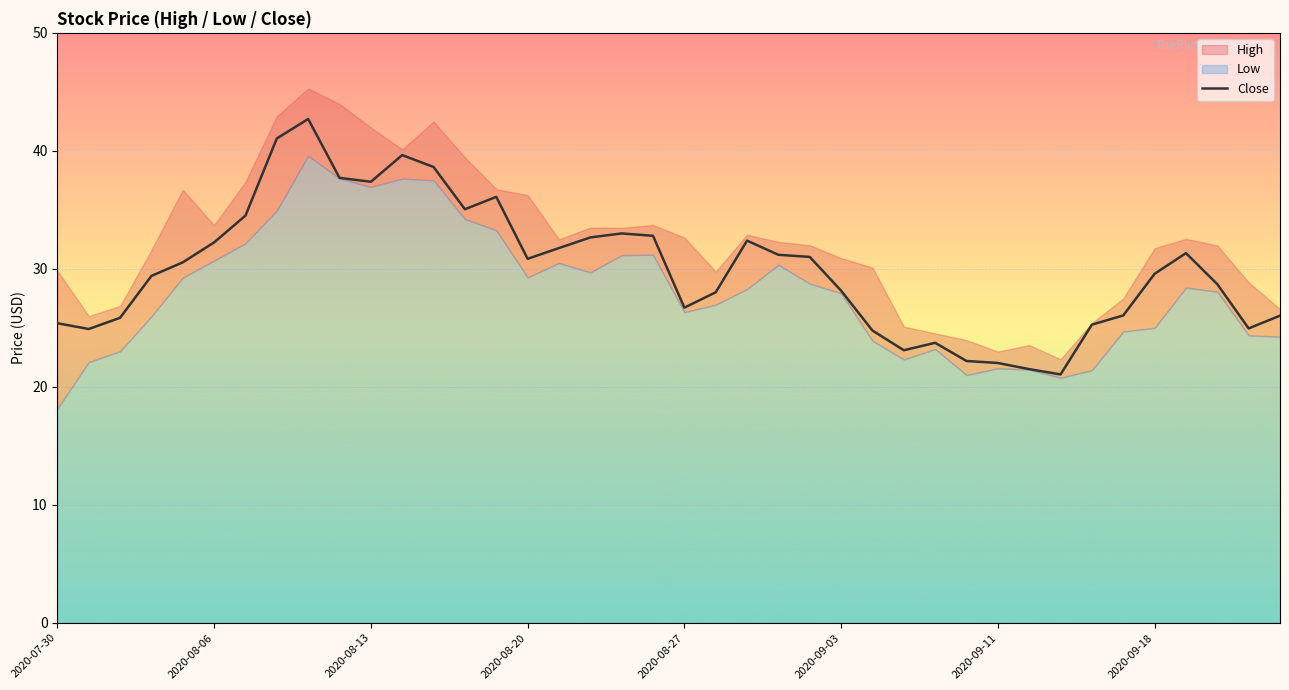

What is the value of the 30th point from the left?

22.2